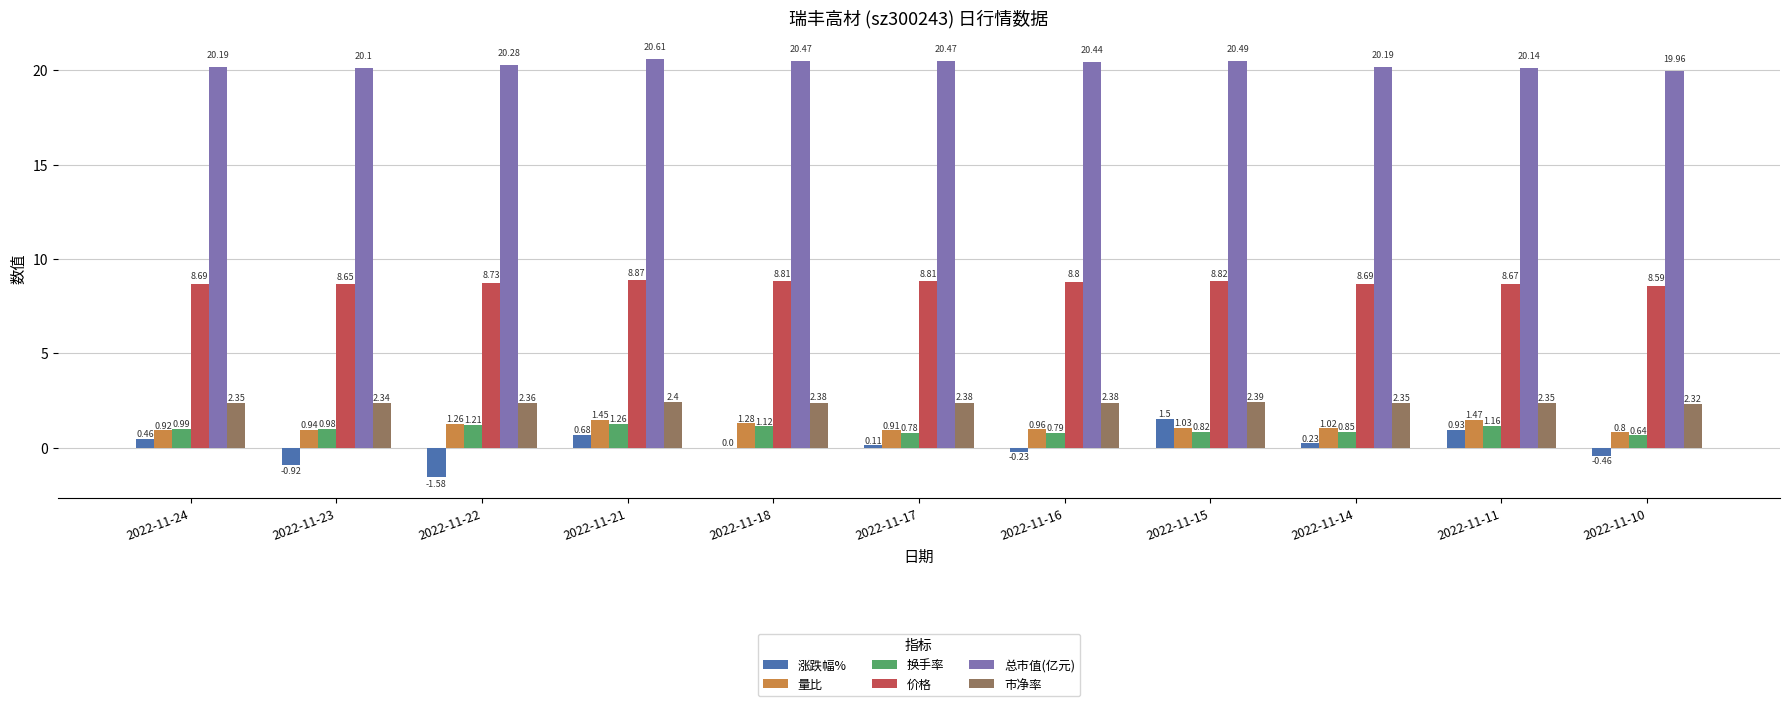

What is the sum of all 量比 values?

12.0